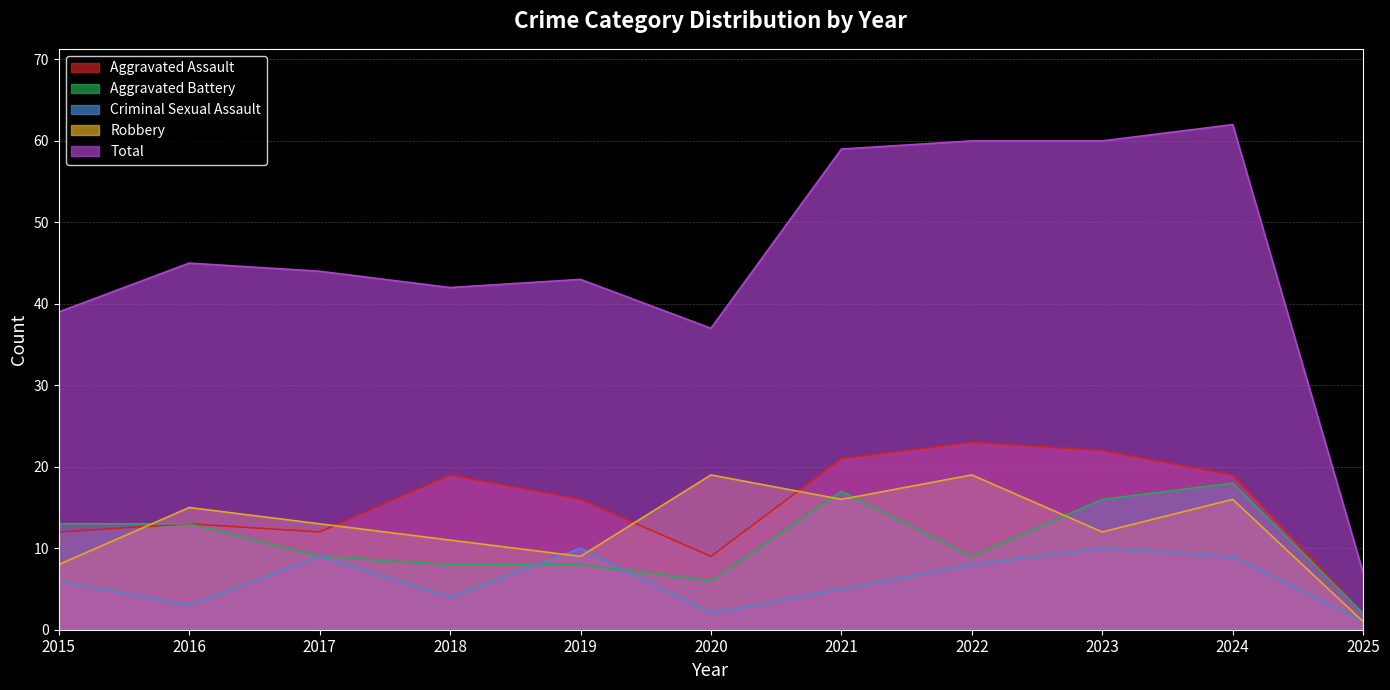

Does the chart have visible grid lines?

Yes